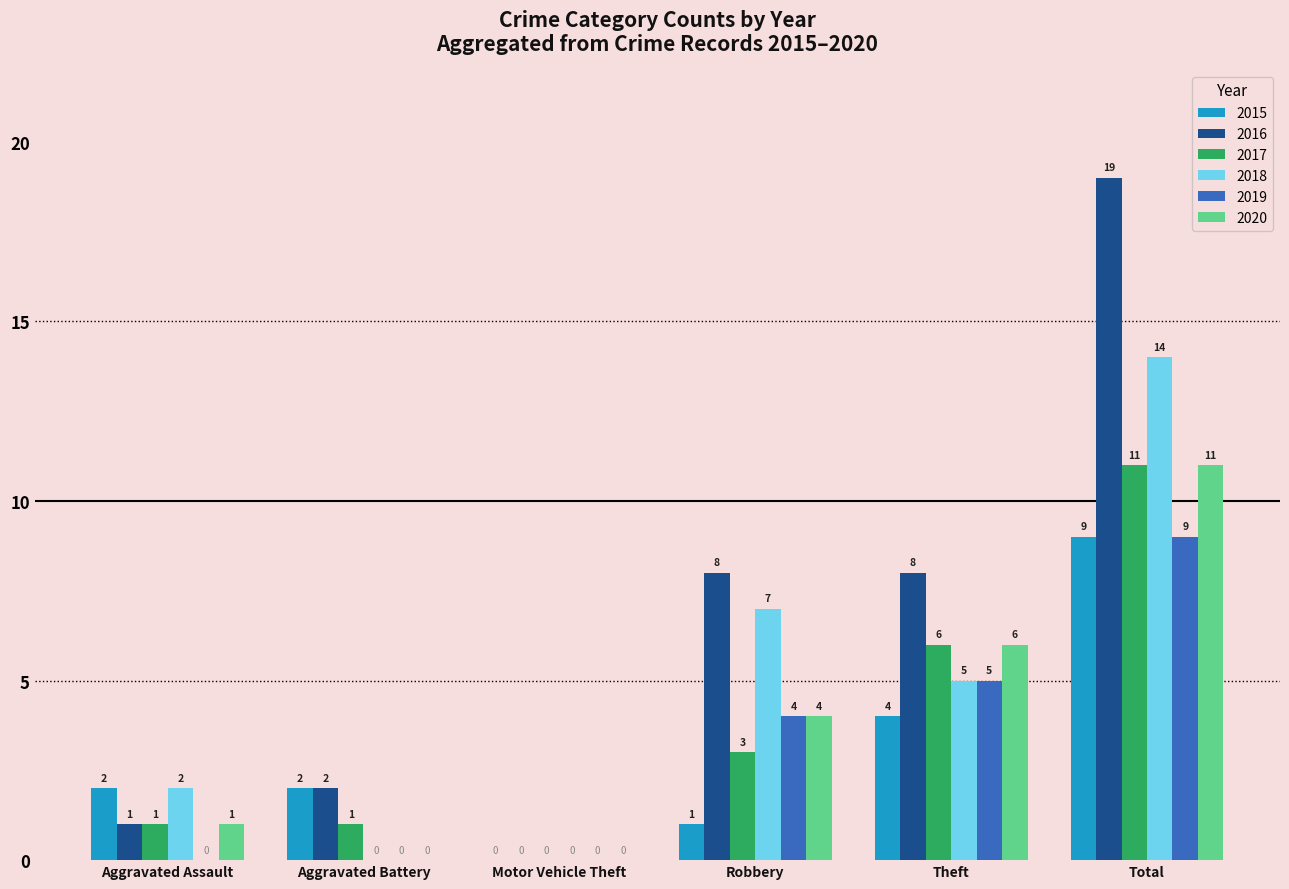

Between Aggravated Assault and Theft, which series saw the biggest shift?

2016